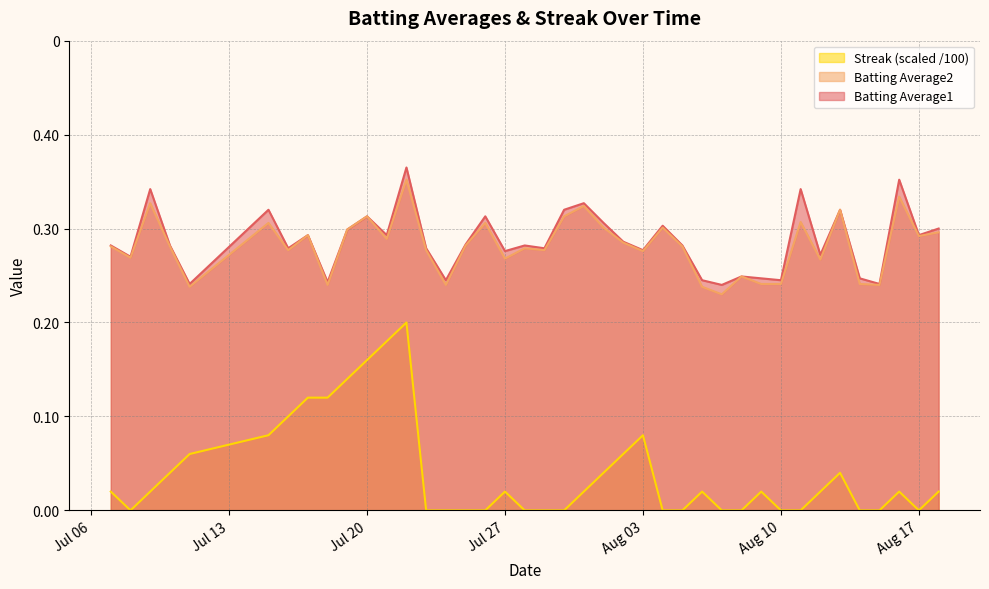

What is the lowest value of the Batting Average1 series?

0.2